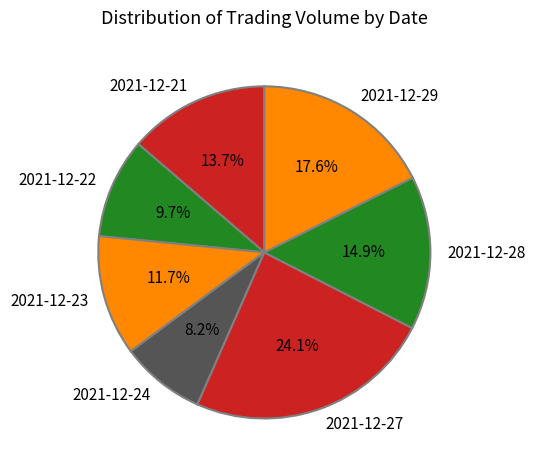

Rank the categories by value from lowest to highest.

2021-12-24, 2021-12-22, 2021-12-23, 2021-12-21, 2021-12-28, 2021-12-29, 2021-12-27